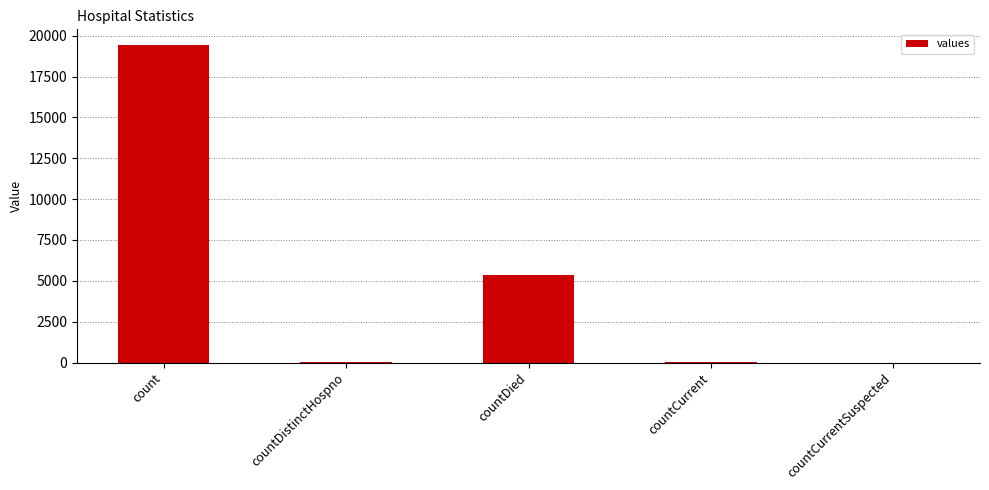

Approximately how many times larger is the value at countDied compared to count?

0.3